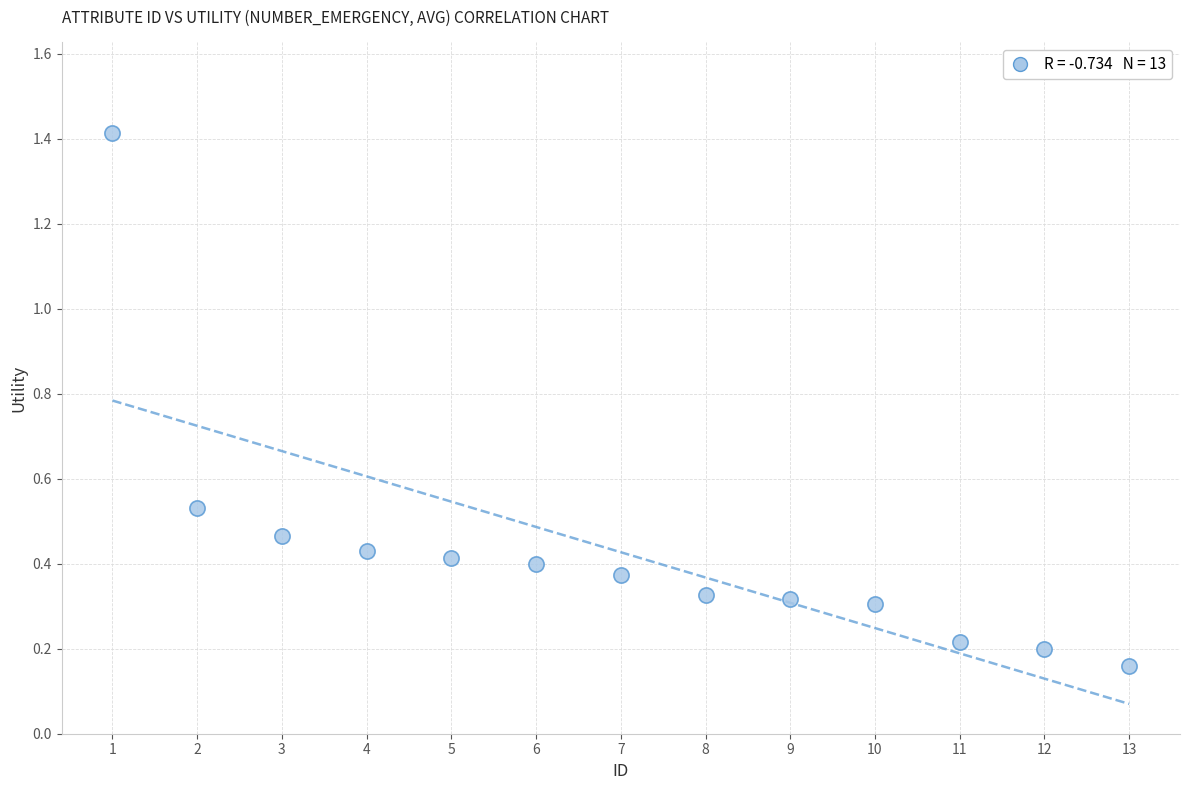

What is the range of X values (max minus min)?

12.0